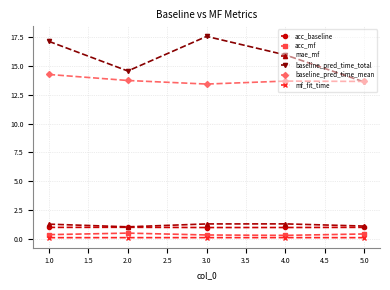

True or false: mae_mf and mf_fit_time intersect in this chart.

False